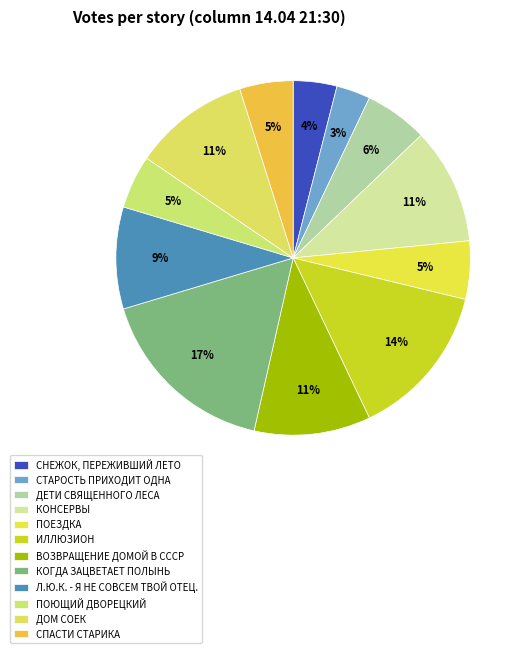

Which slice is the largest?

КОГДА ЗАЦВЕТАЕТ ПОЛЫНЬ